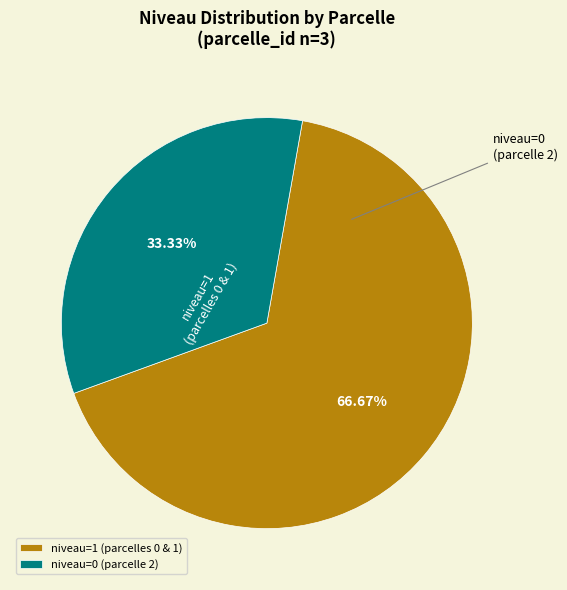

To the nearest percent, what is the difference between the largest and smallest slice percentages?

33%